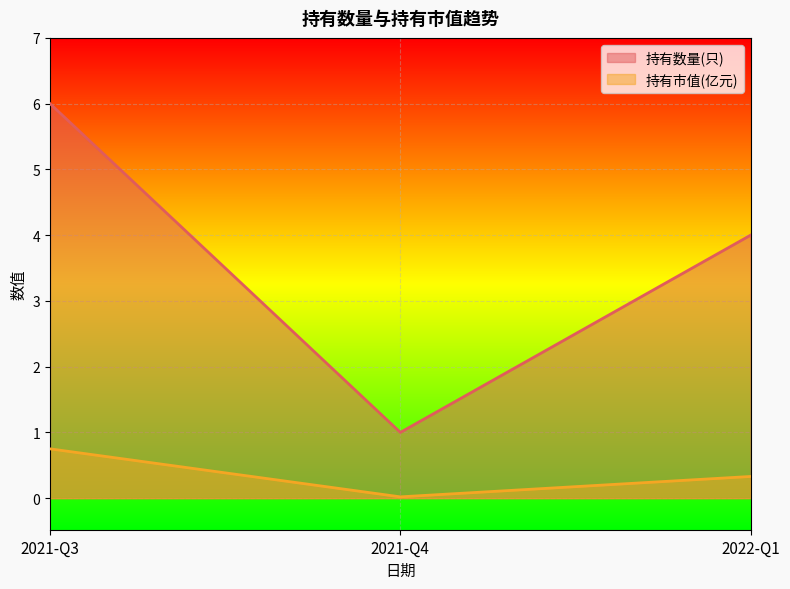

At which label is 持有市值(亿元) closest to 0?

2021-Q4